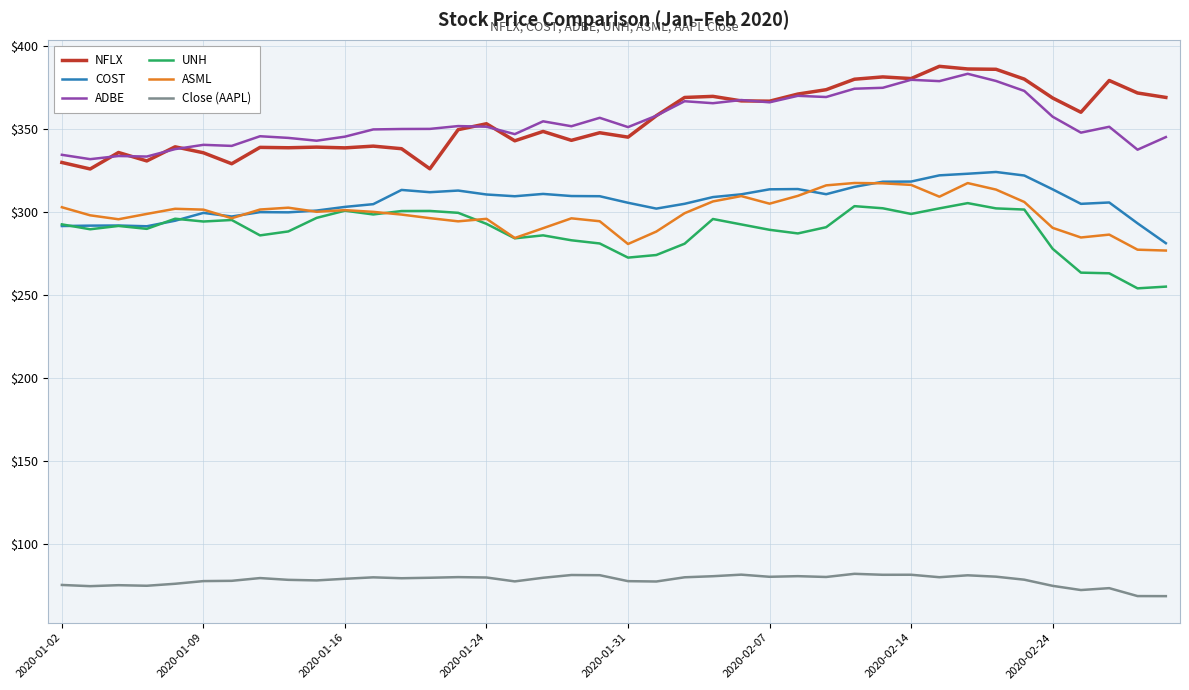

What is the difference between the second highest and minimum values in the UNH series?

49.6